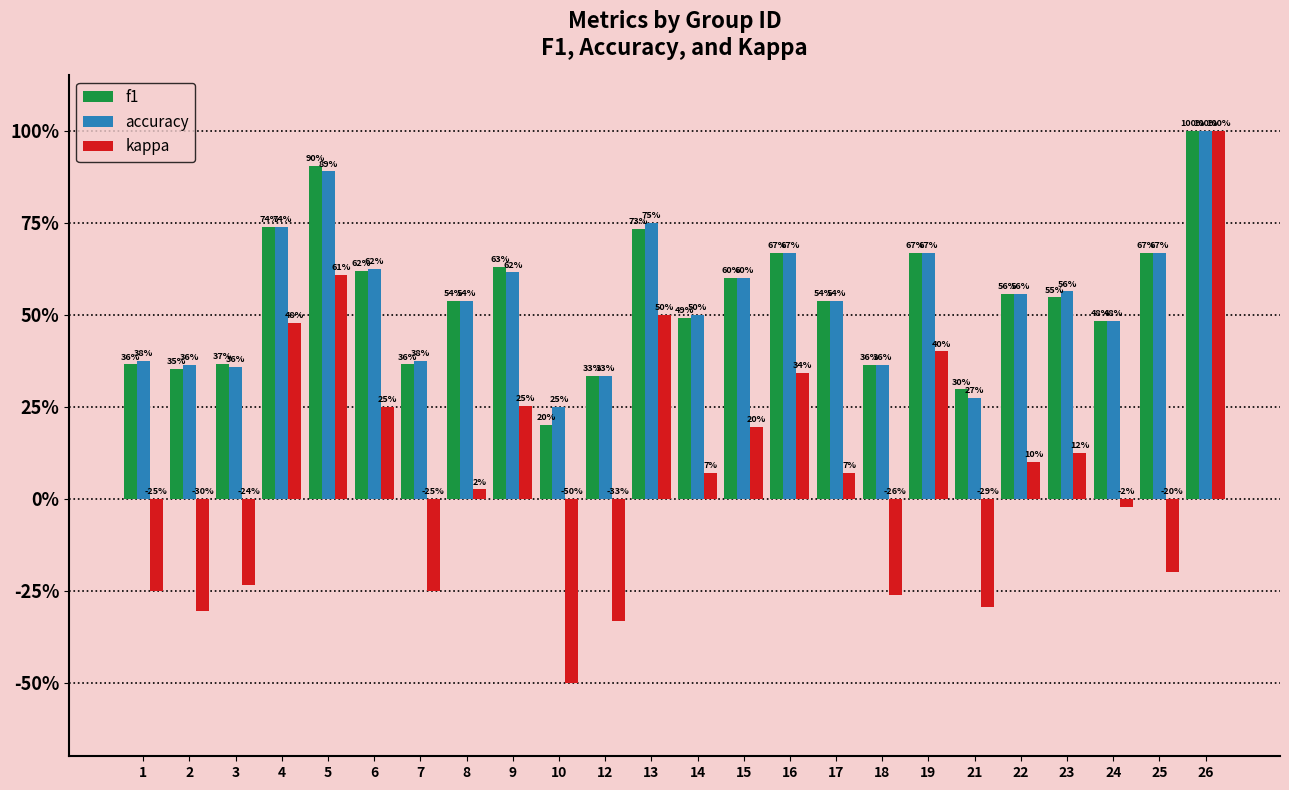

What are all the series names shown in the legend?

f1, accuracy, kappa